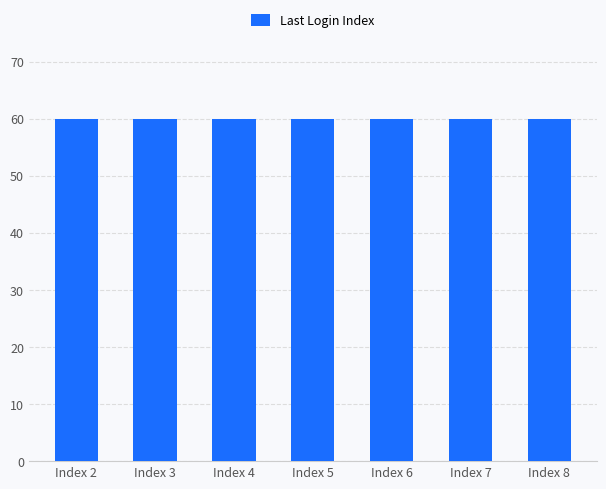

True or false: the data shows 1 at 31.

False